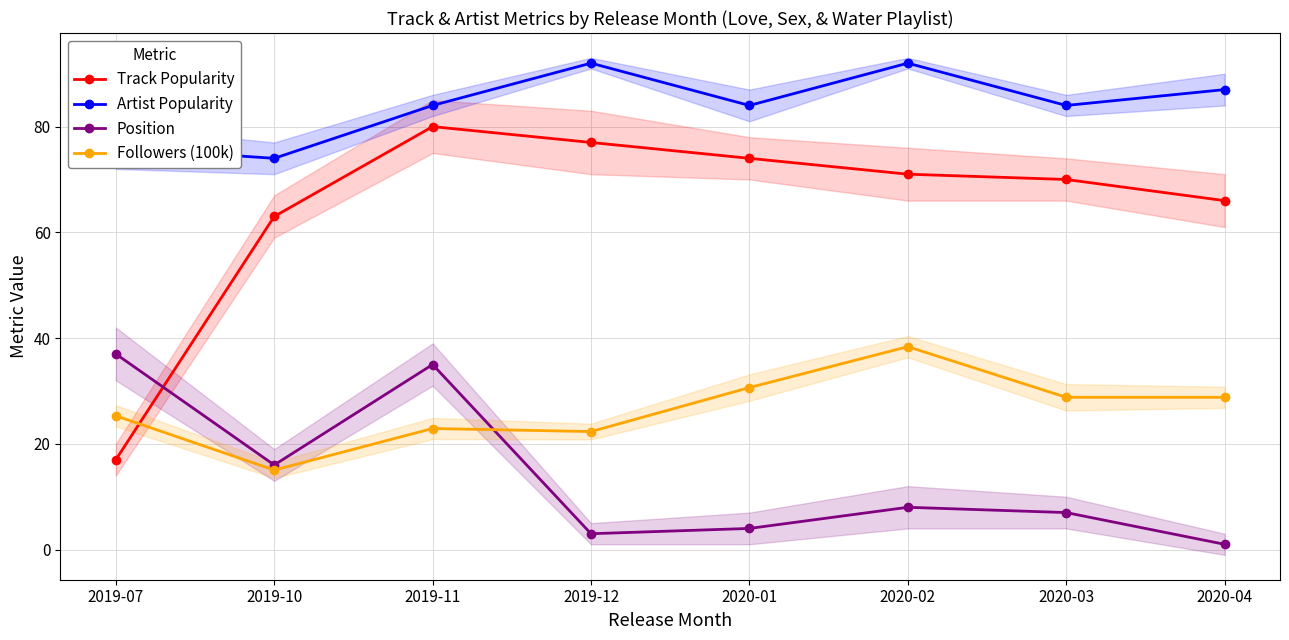

What is the difference between the maximum and second lowest values in the Followers (100k) series?

16.1